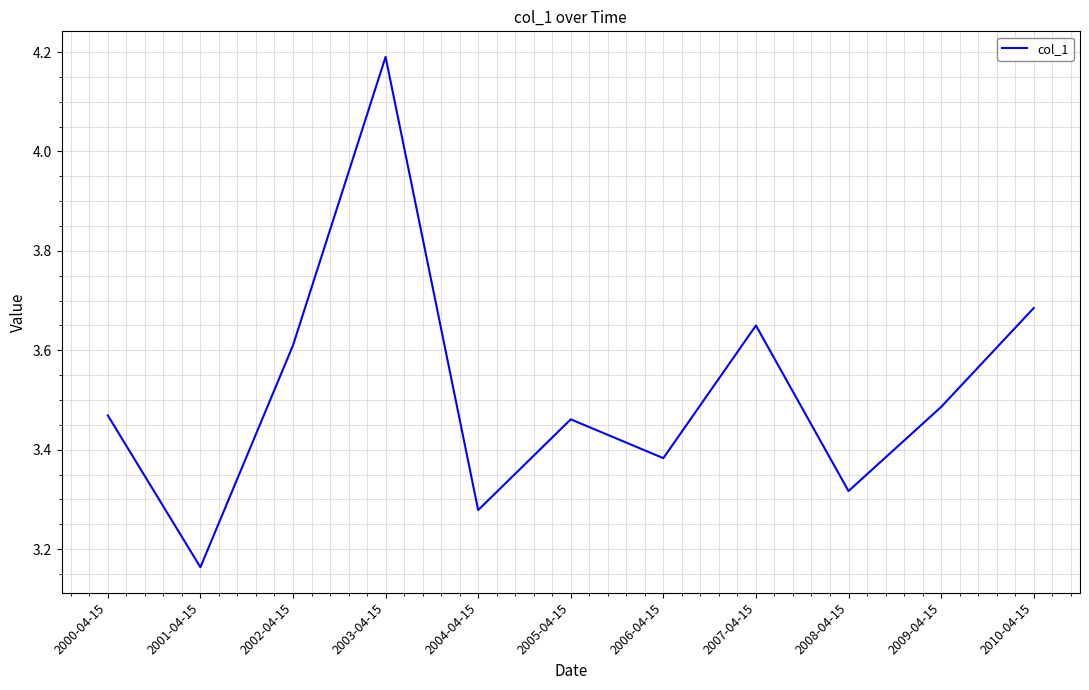

What is the sum of all values?

38.7